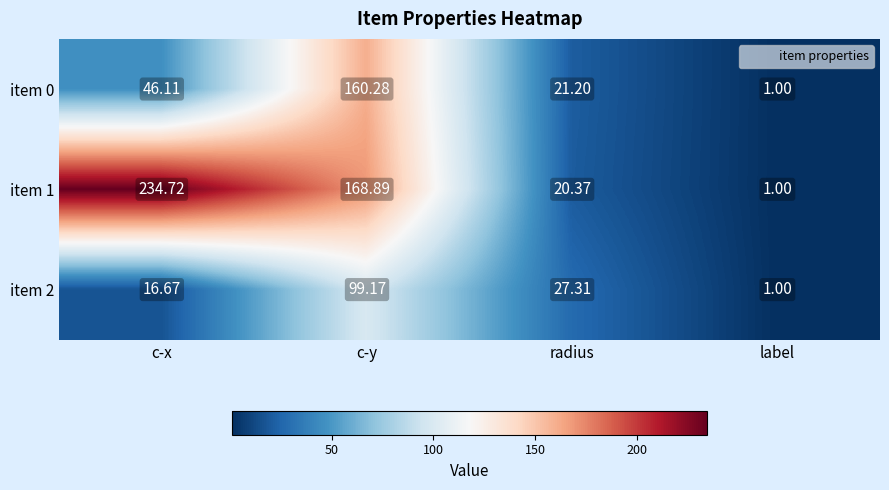

Which series has the largest range (max minus min)?

item 1